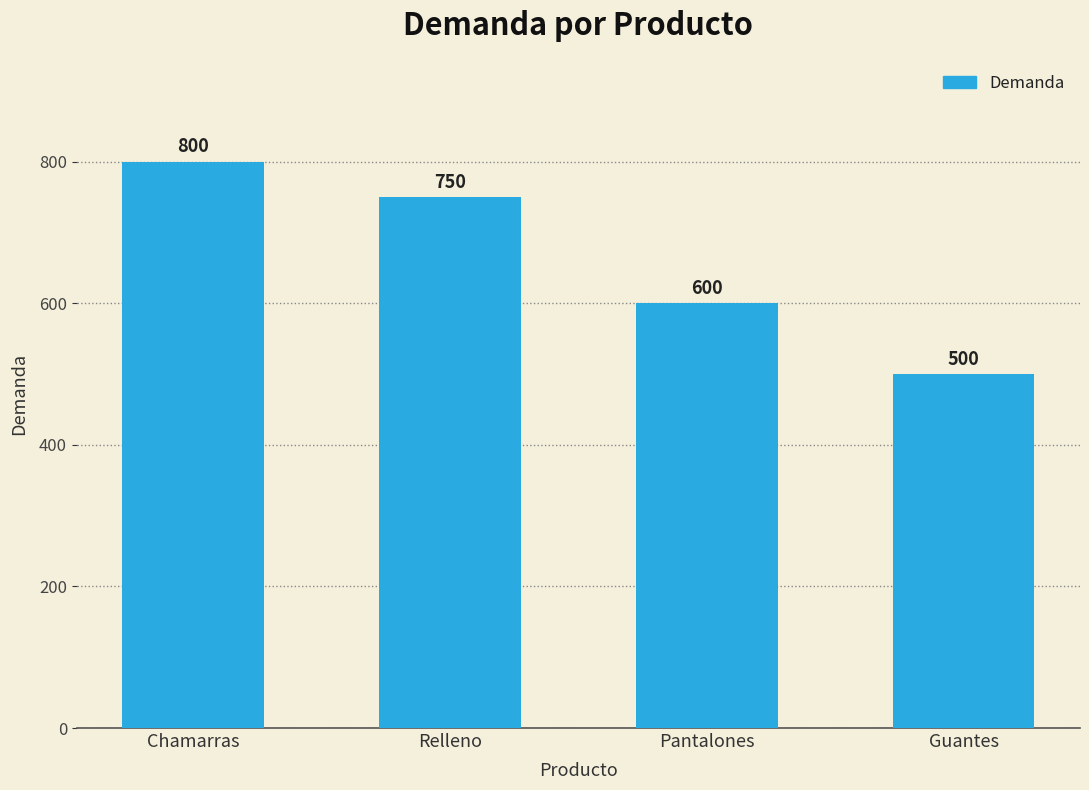

What is the sum of the values at Relleno and Chamarras?

1550